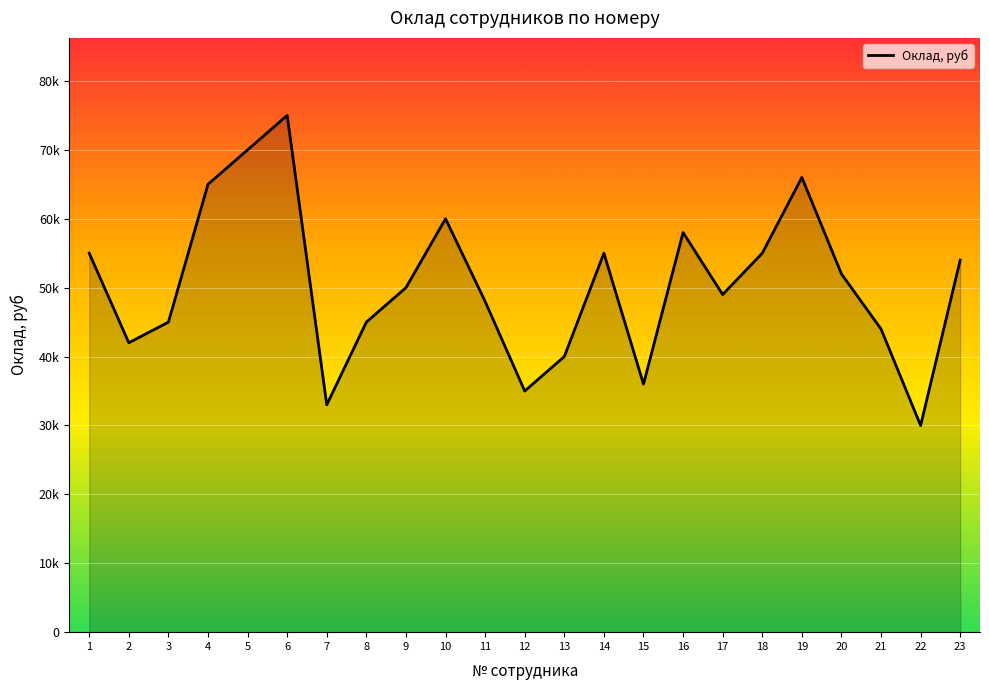

What is the change in value from 8 to 18?

+10000